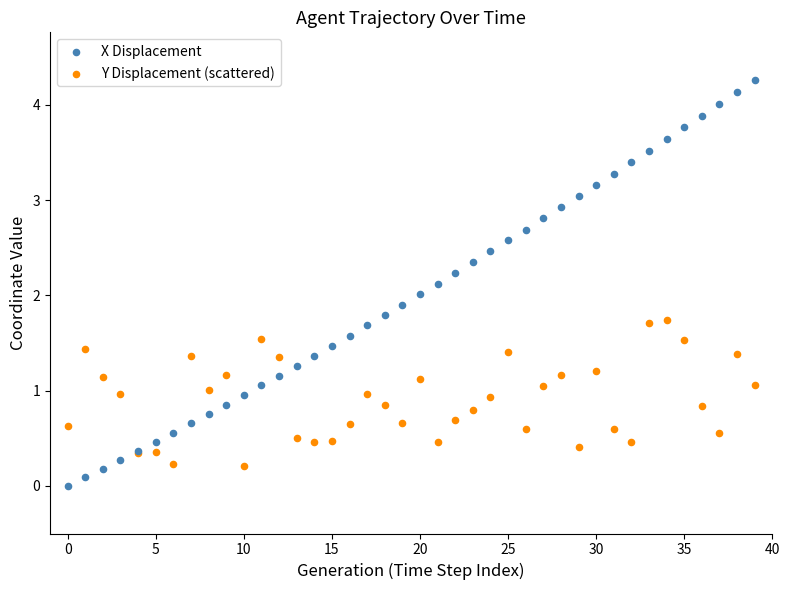

Which series contains the highest Y value?

X Displacement